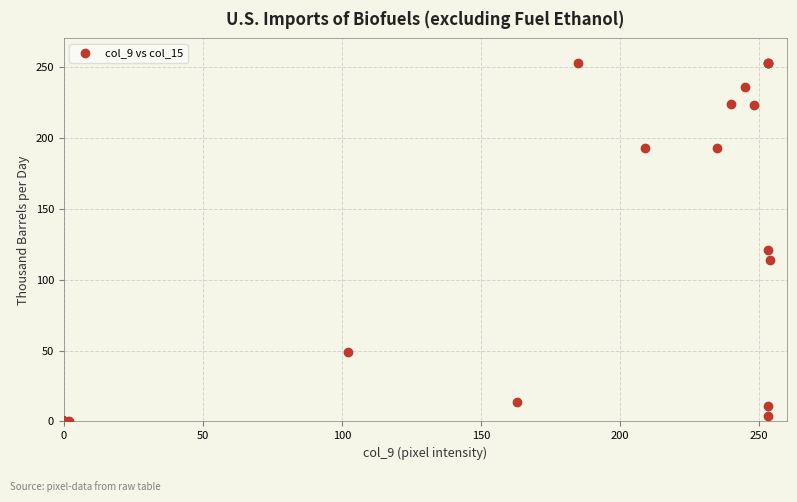

What Y value in the scatter plot is closest to 126?

121